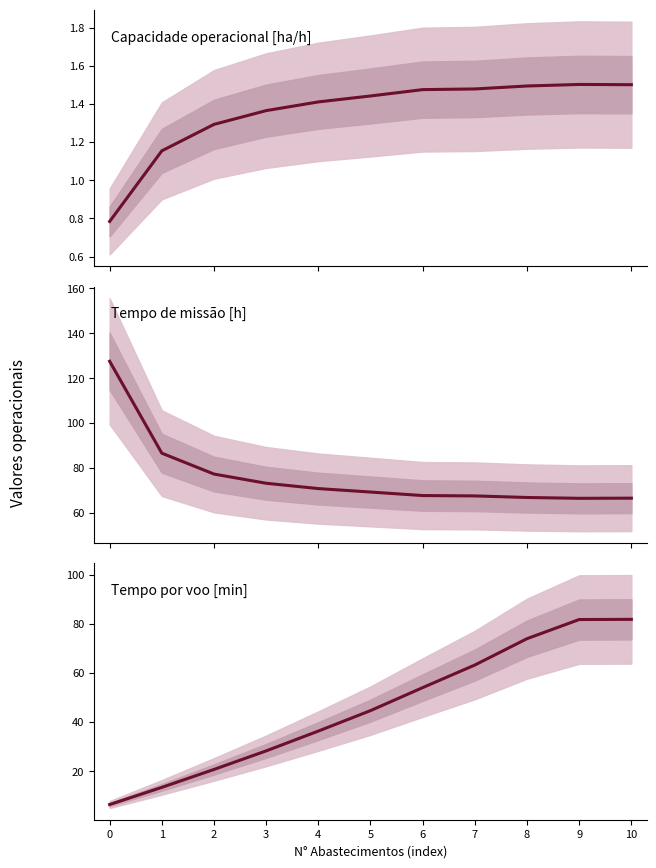

Reading left to right, transcribe all the data shown in this chart.

Capacidade operacional [ha/h]: 0.8	1.2	1.3	1.4	1.4	1.4	1.5	1.5	1.5	1.5	1.5
Tempo de missao [h]: 127.5	86.7	77.4	73.3	70.9	69.4	67.8	67.7	67.0	66.6	66.7
Tempo por voo [min]: 6.6	13.5	20.8	28.4	36.4	44.7	54.1	63.2	73.9	81.7	81.8